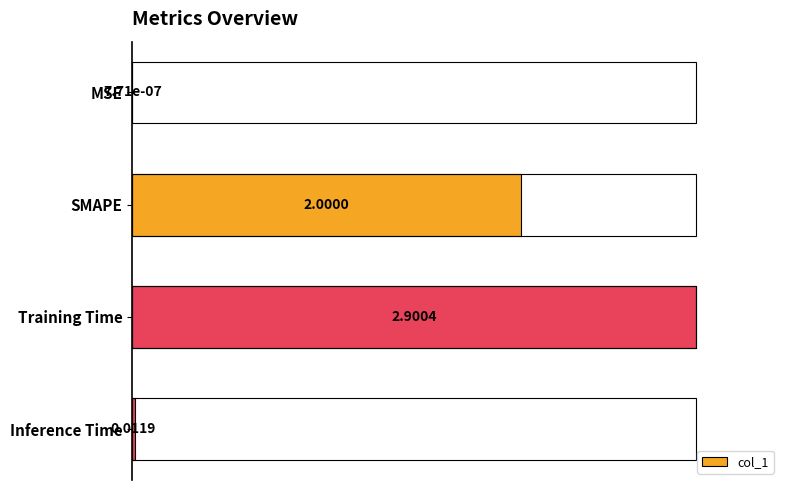

Between MSE and SMAPE, which is larger?

SMAPE